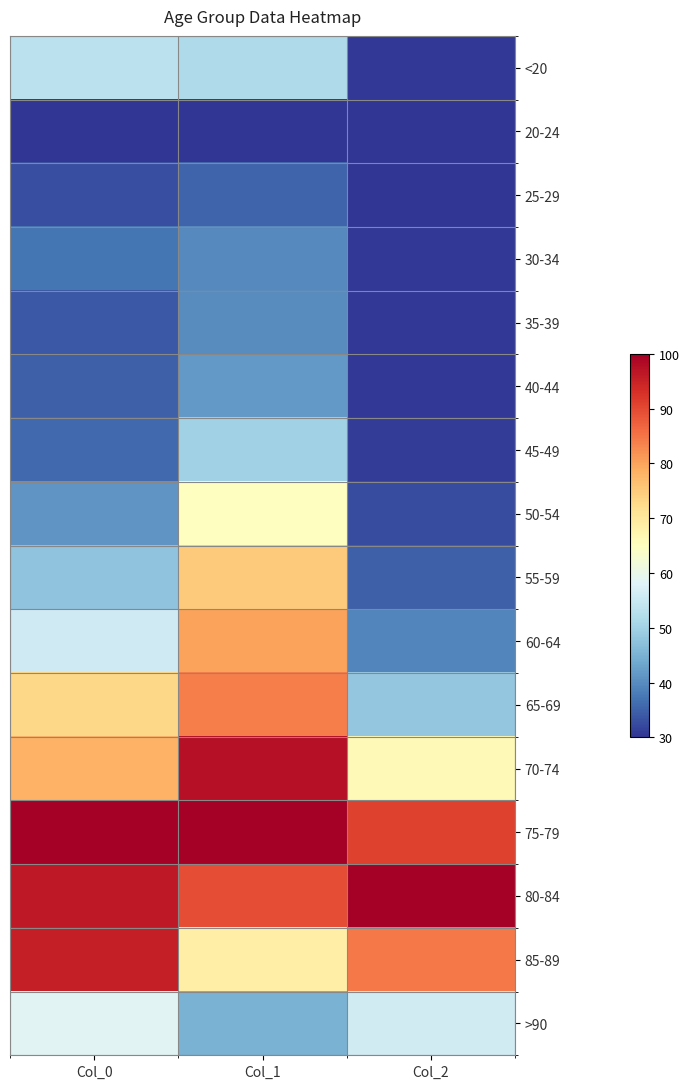

At how many categories does at least one series exceed 70?

3